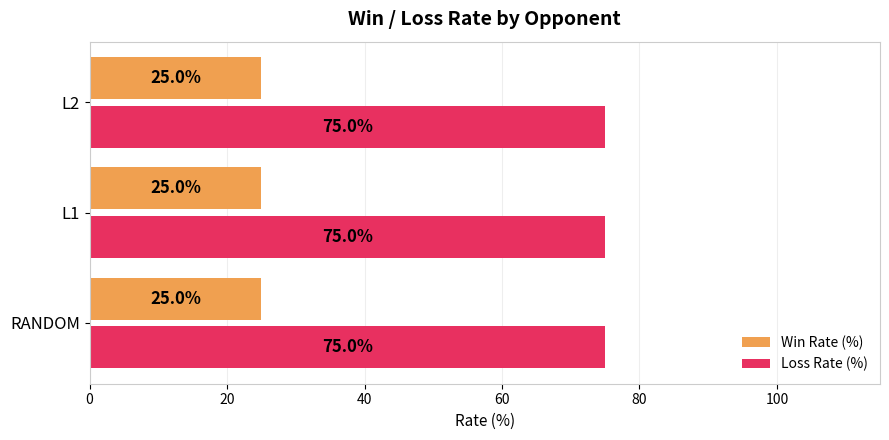

What is the approximate value of Win Rate (%) at L1?

25